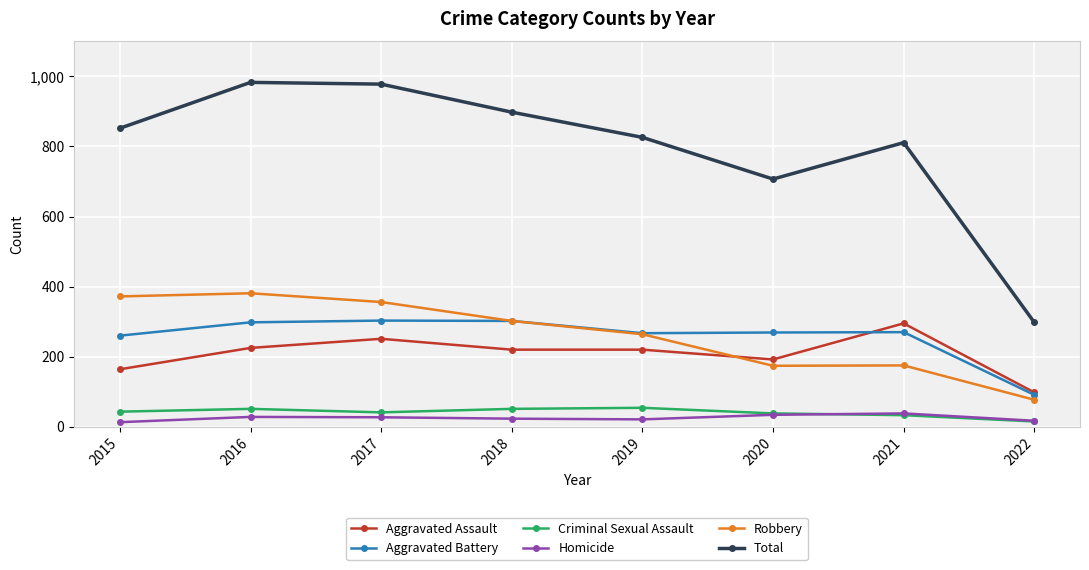

At which label does Aggravated Assault reach its minimum?

2022